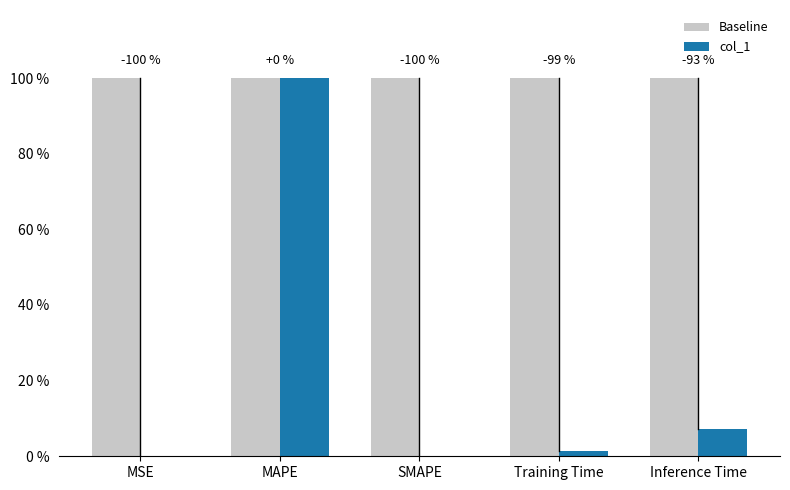

What are all the series names shown in the legend?

Baseline, col_1